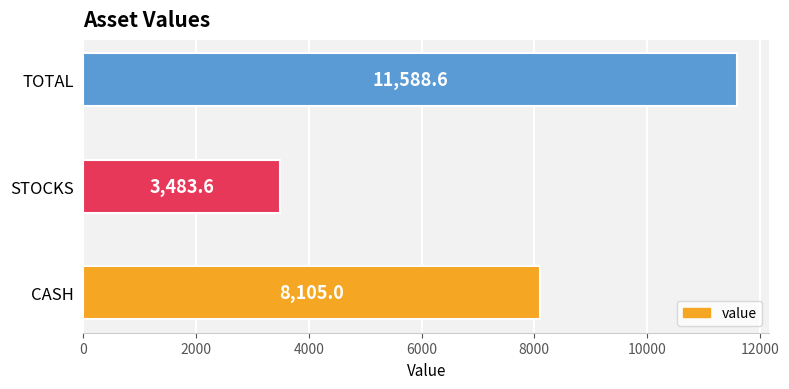

Reading bottom to top, what are all the values shown in this chart?

8105.0	3483.6	11588.6